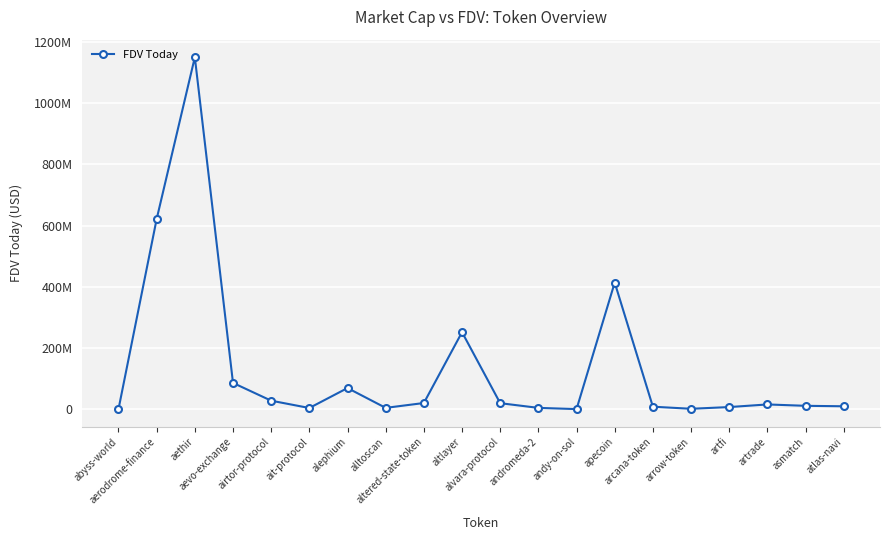

What is the change in value from aerodrome-finance to alvara-protocol?

-601928814